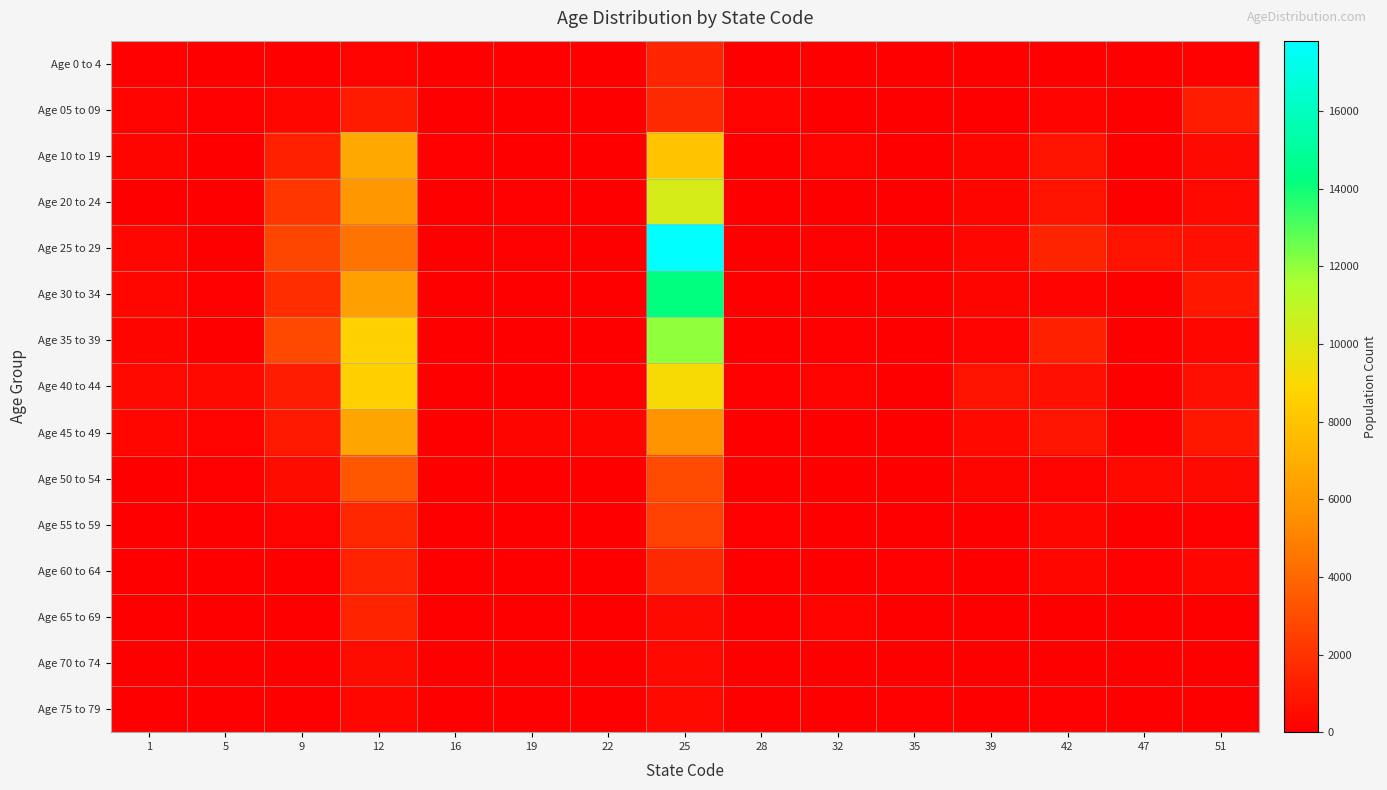

Rank the series by their maximum value, from lowest to highest.

Age 75 to 79, Age 70 to 74, Age 65 to 69, Age 0 to 4, Age 05 to 09, Age 60 to 64, Age 55 to 59, Age 50 to 54, Age 45 to 49, Age 10 to 19, Age 40 to 44, Age 20 to 24, Age 35 to 39, Age 30 to 34, Age 25 to 29